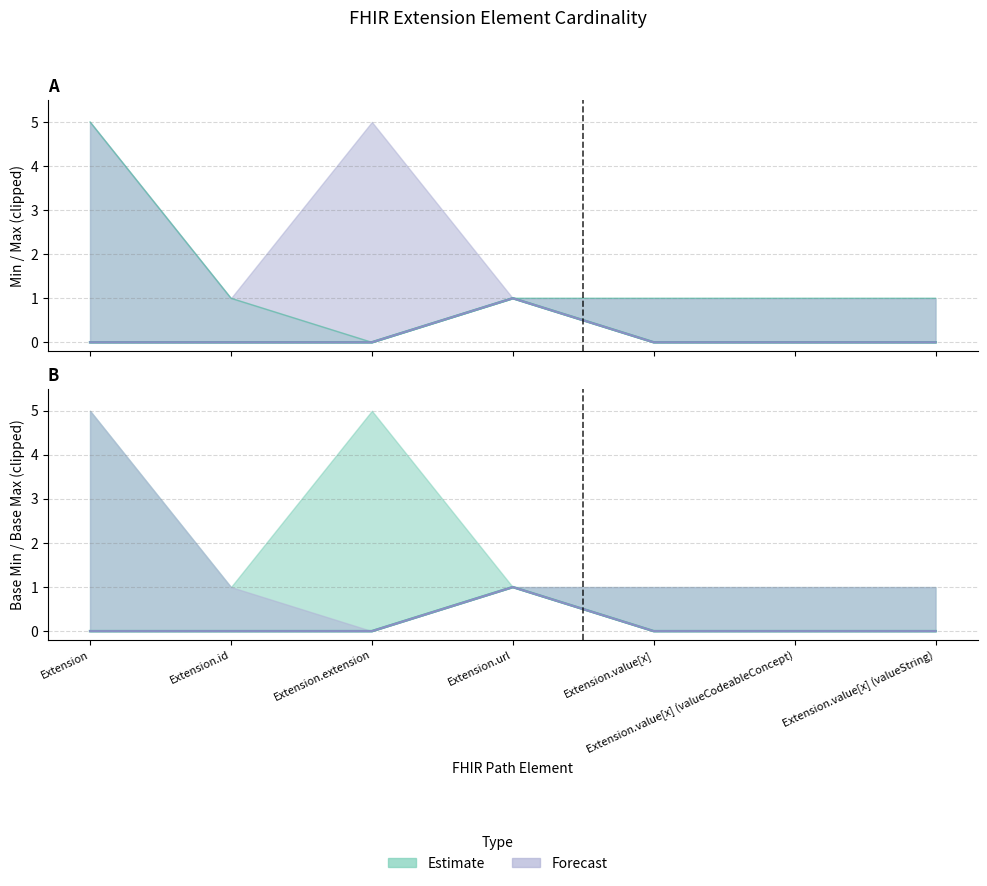

Between Extension.extension and Extension.id, which is larger?

Extension.extension